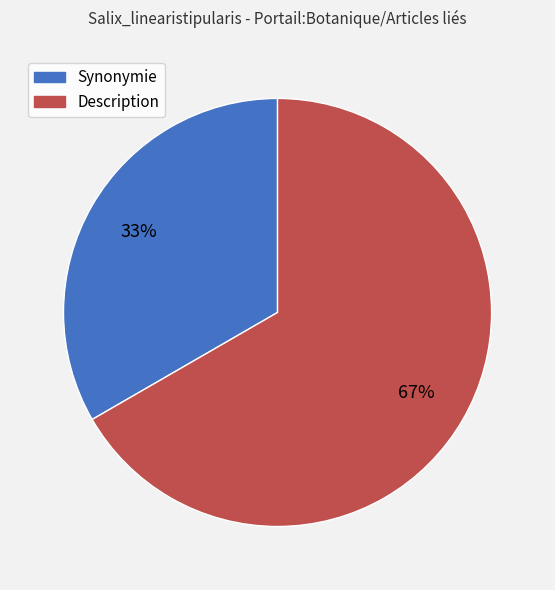

Is there any slice that represents more than half of the pie?

Yes